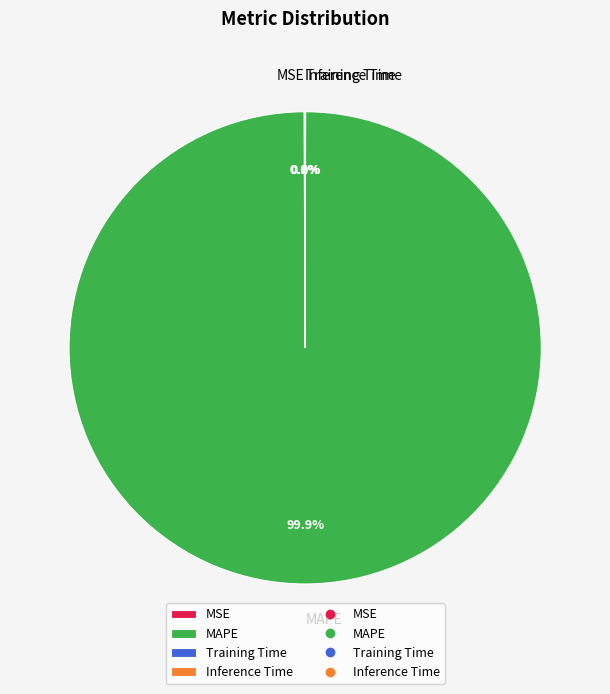

Which category accounts for the majority?

MAPE